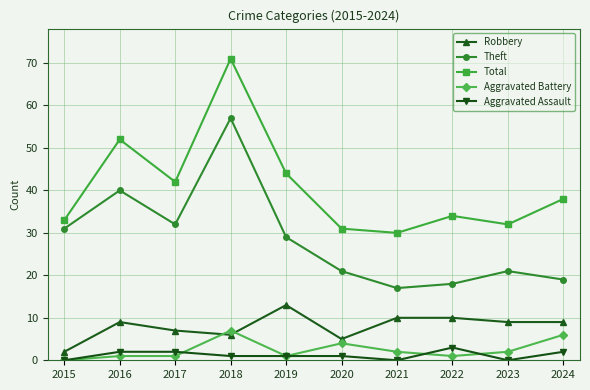

True or false: Total and Aggravated Assault intersect in this chart.

False